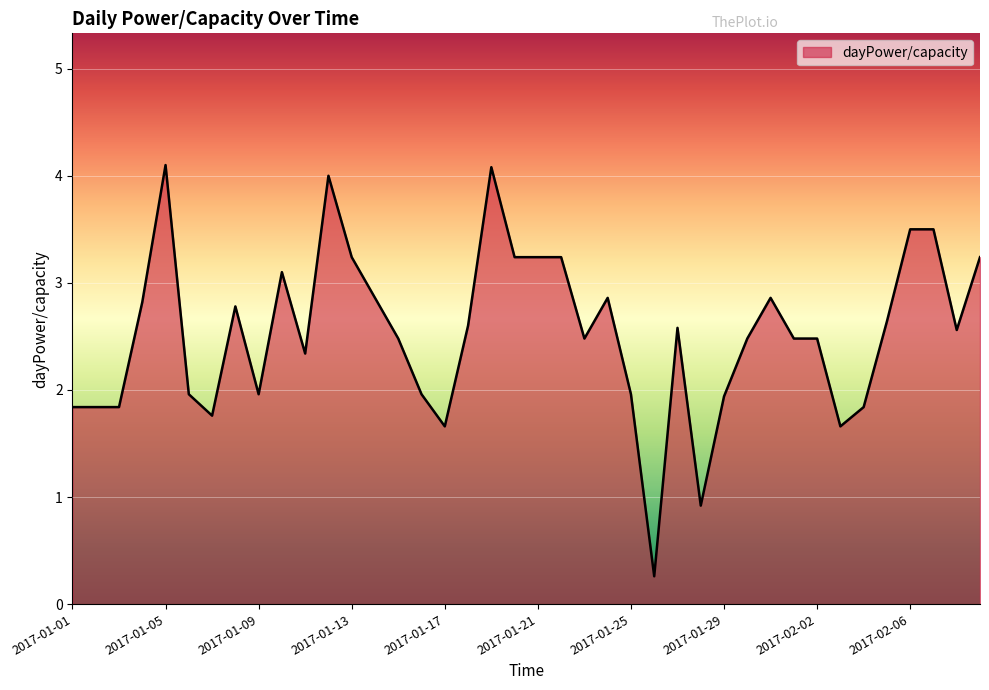

What is the greatest value displayed?

4.1